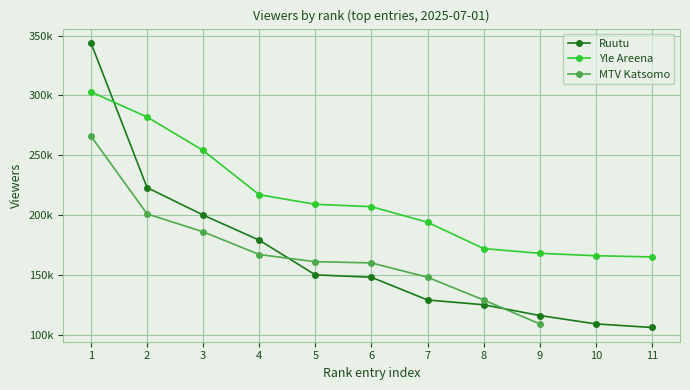

What is the average value of the Ruutu series?

166273